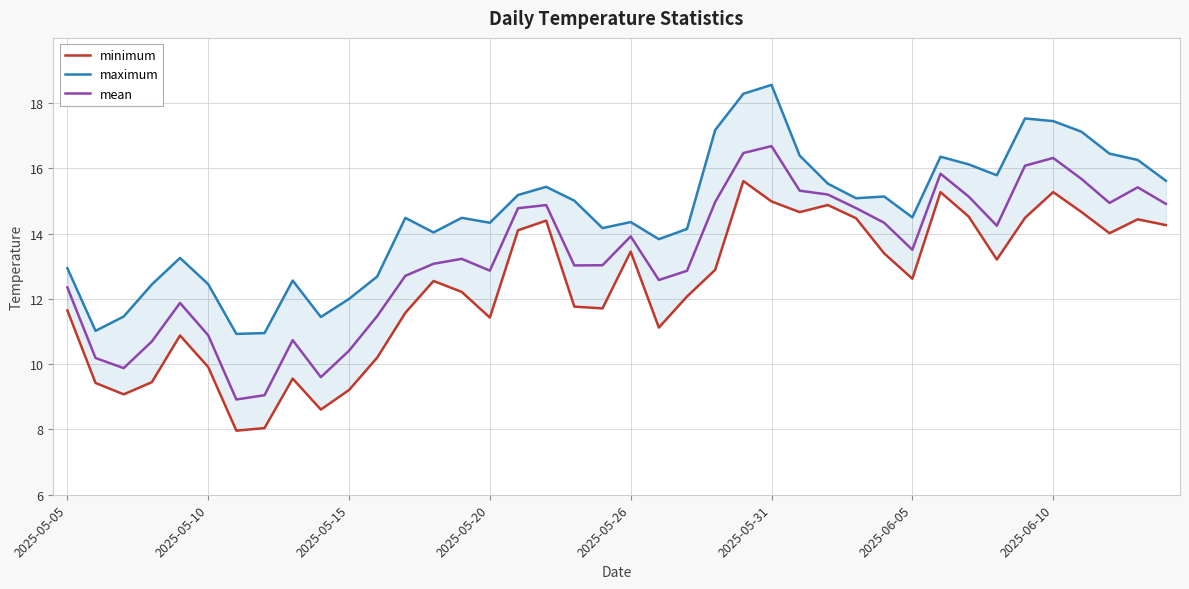

Does the chart have visible grid lines?

Yes